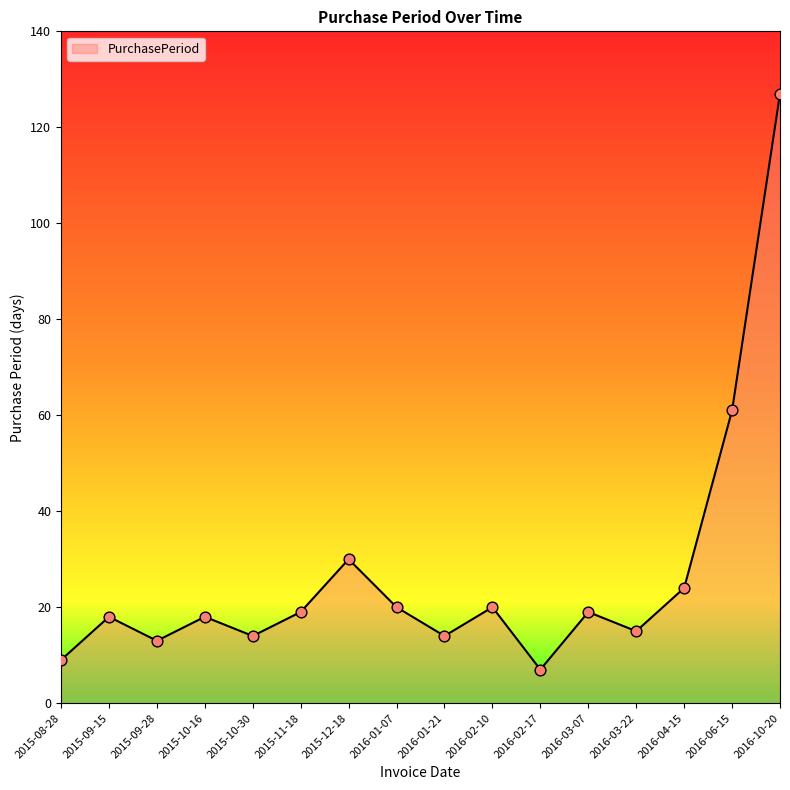

Which has a higher value, 2015-12-18 or 2016-02-17?

2015-12-18